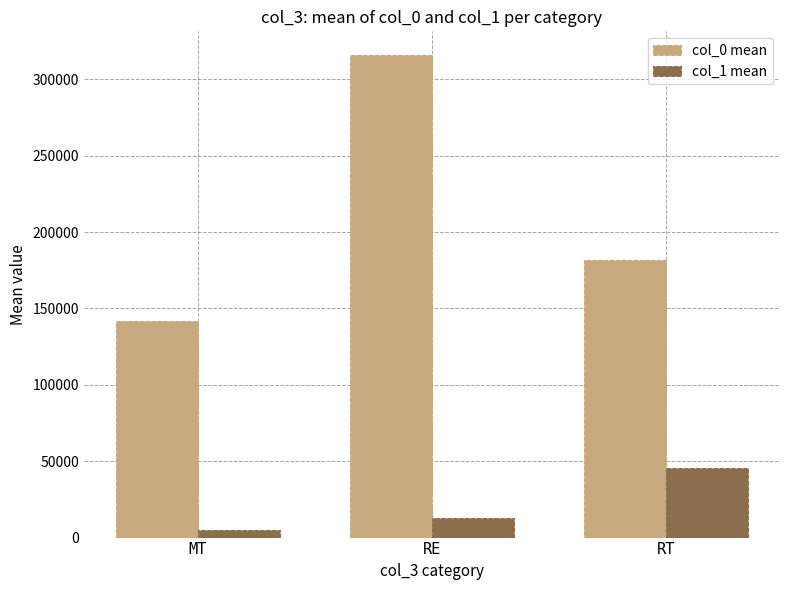

Which series has the largest range (max minus min)?

col_0 mean